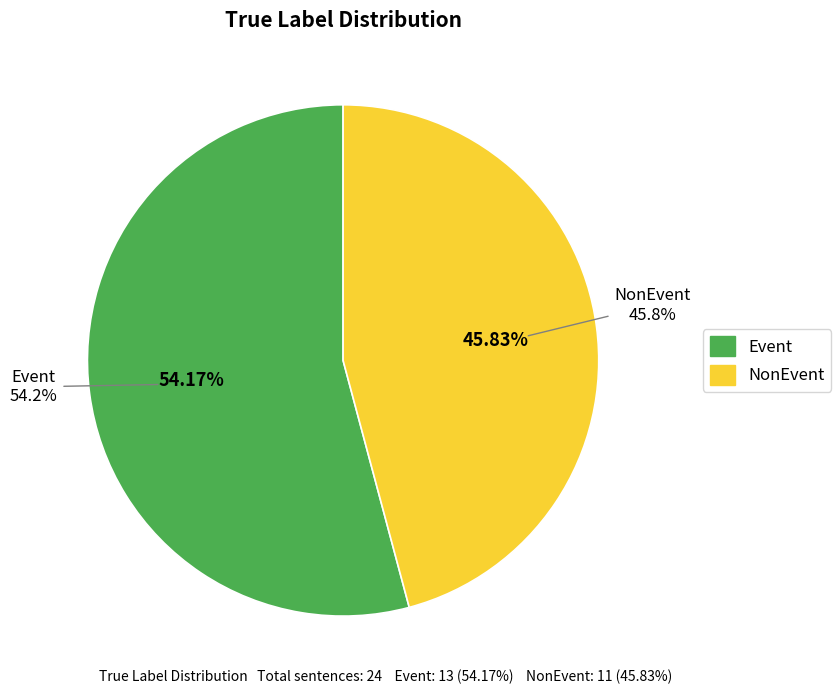

The Event slice represents 67% of the pie. True or false?

False